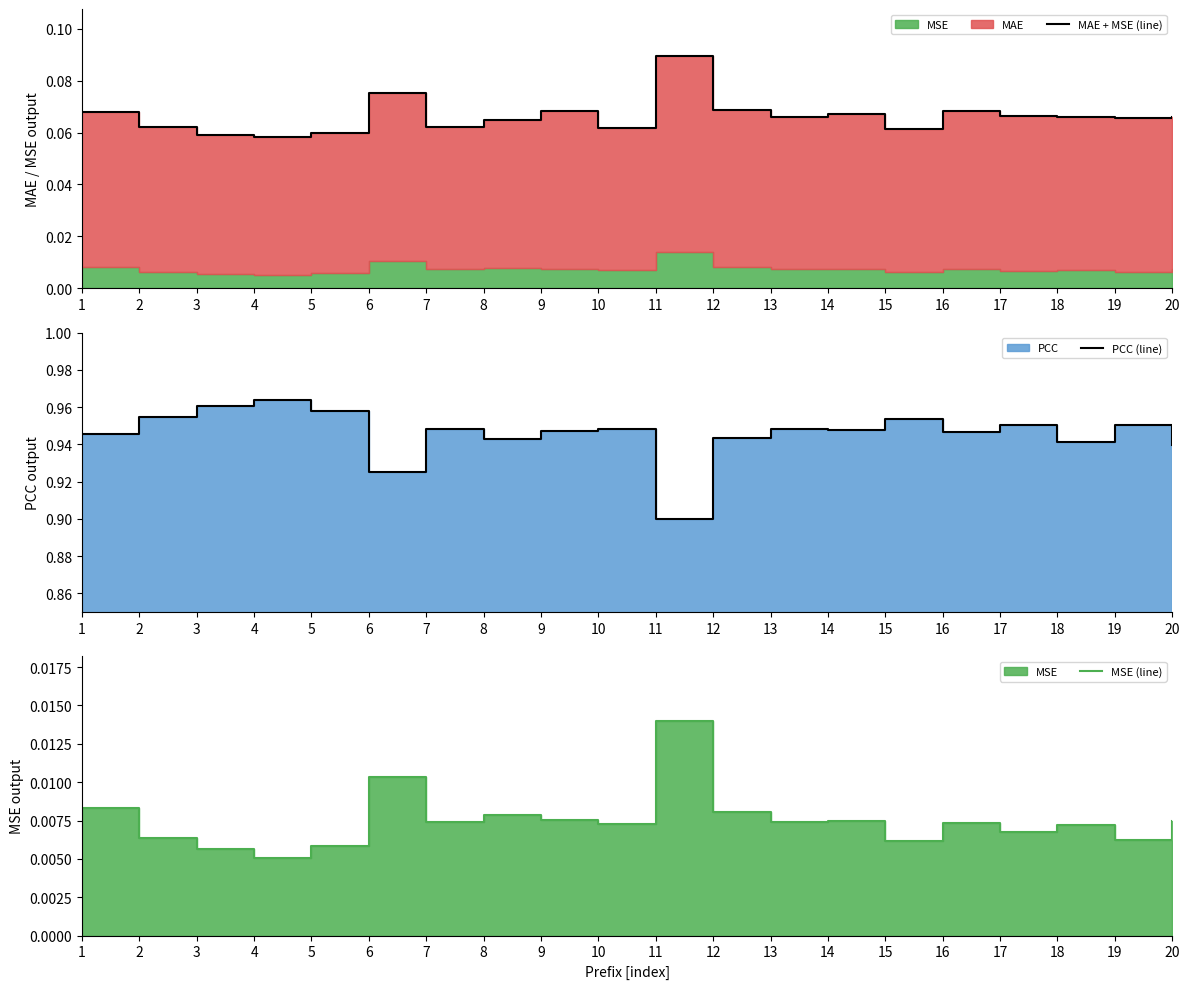

How many data points does each series have?

20